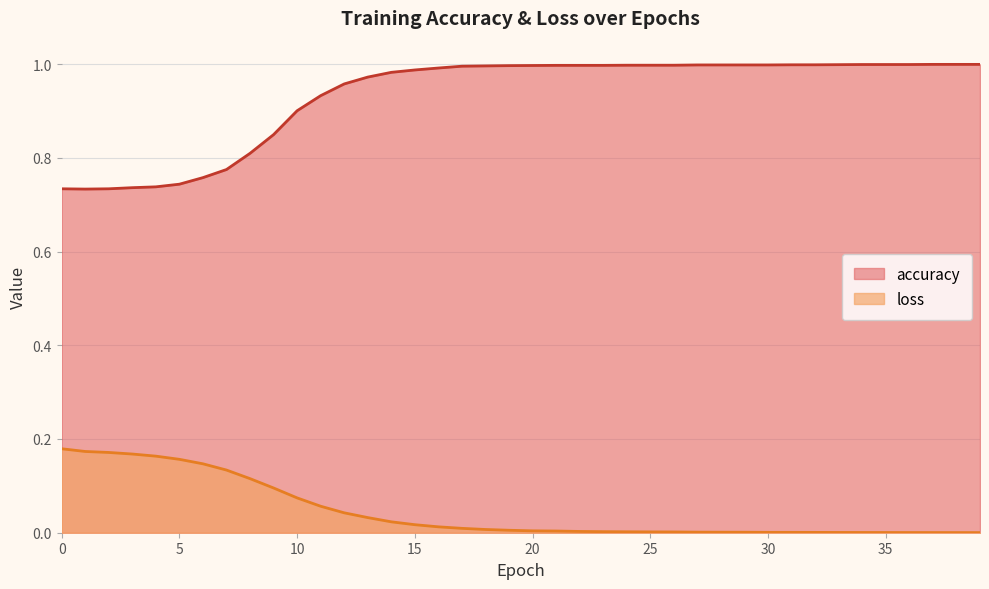

How many lines are shown in the chart?

2